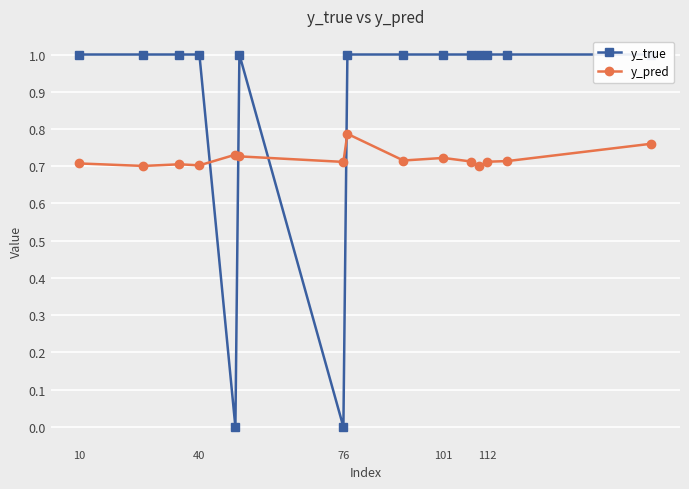

True or false: y_pred has more than 1 points higher than both neighbors.

True